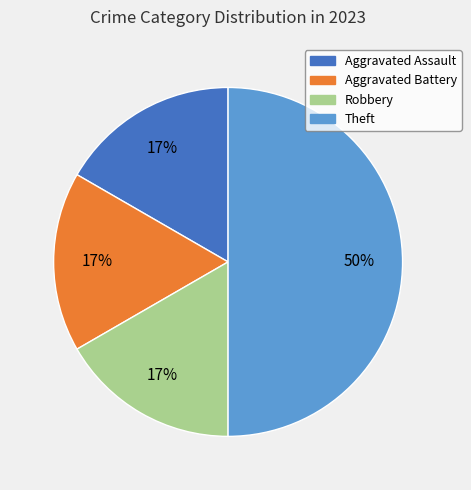

Does Aggravated Battery account for over 50% of the chart?

No